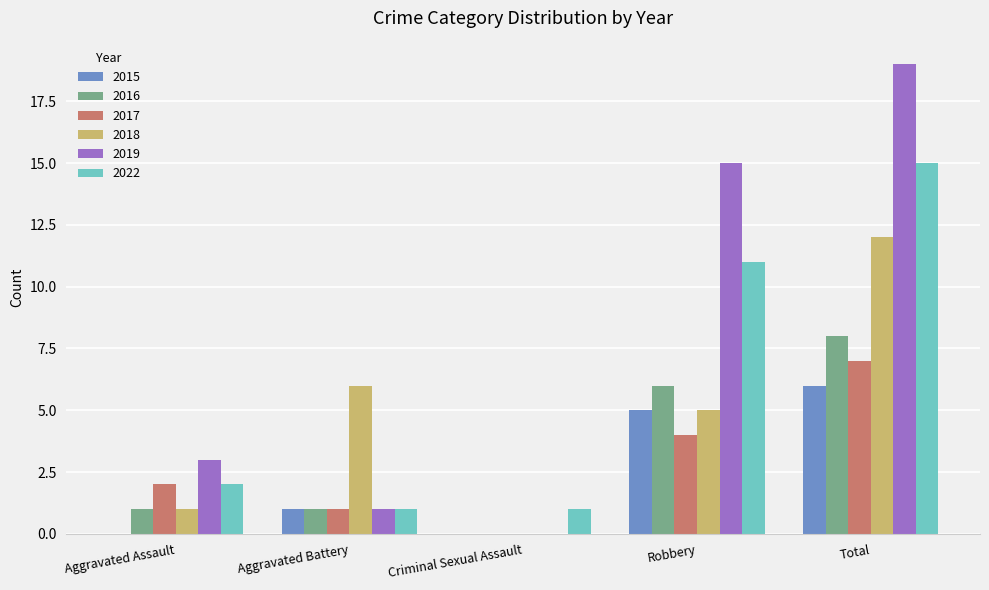

How many series are shown in this chart?

6